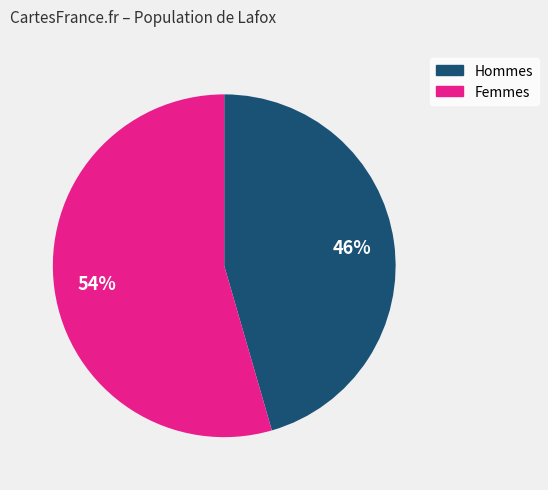

Is there any slice that represents more than half of the pie?

Yes